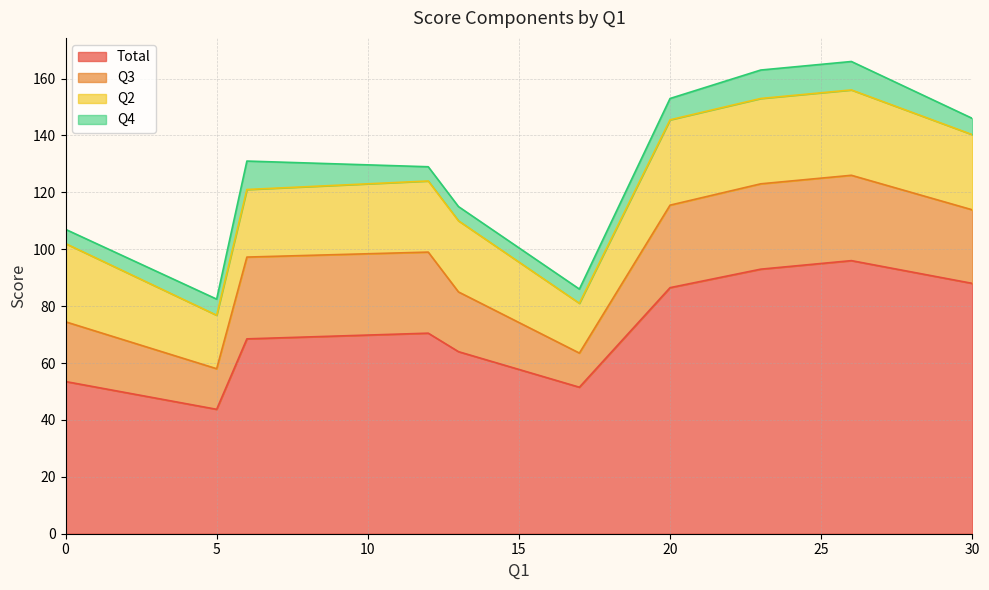

What is the average value of the Q4 series?

6